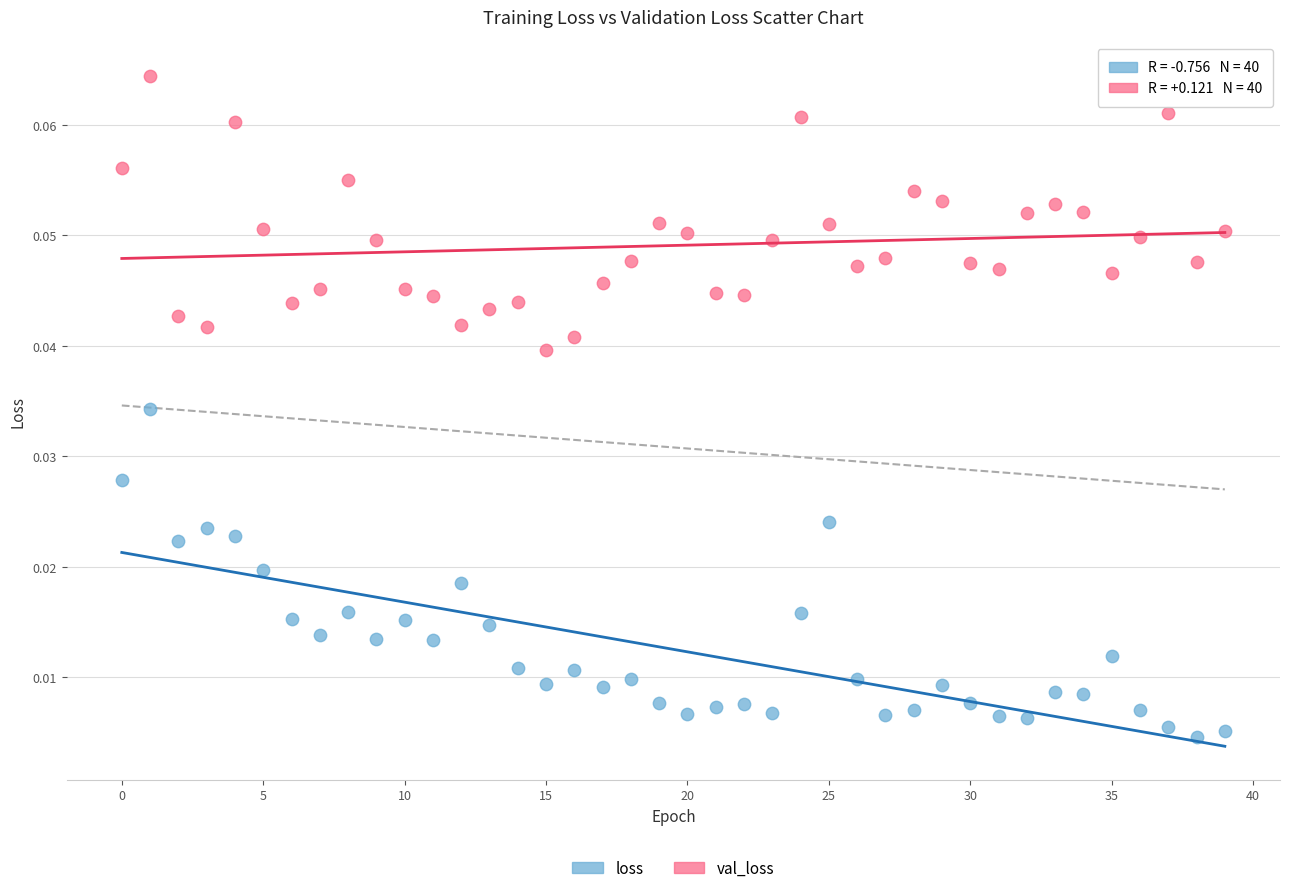

Which series contains the lowest Y value?

loss